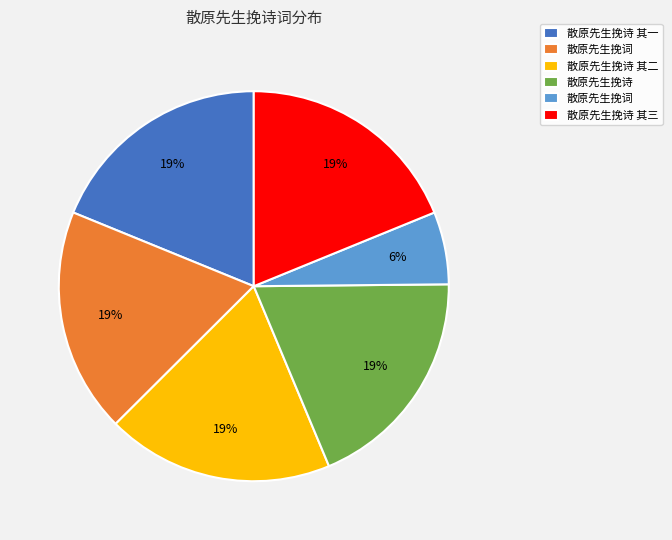

To the nearest percent, what is the average slice percentage?

17%